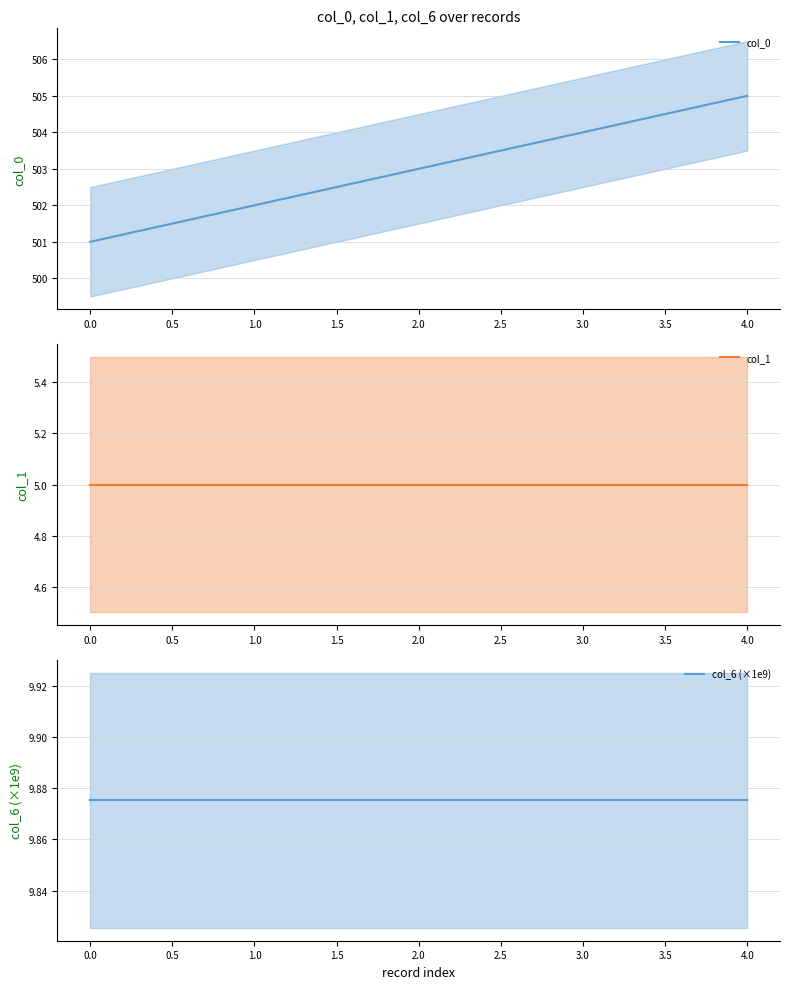

True or false: col_0 has a value of 812 at 2.0.

False